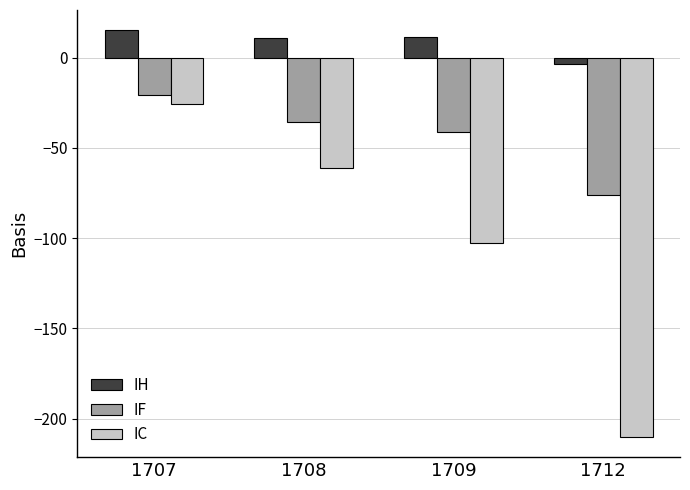

Rank the series at 1708 from highest to lowest value.

IH, IF, IC